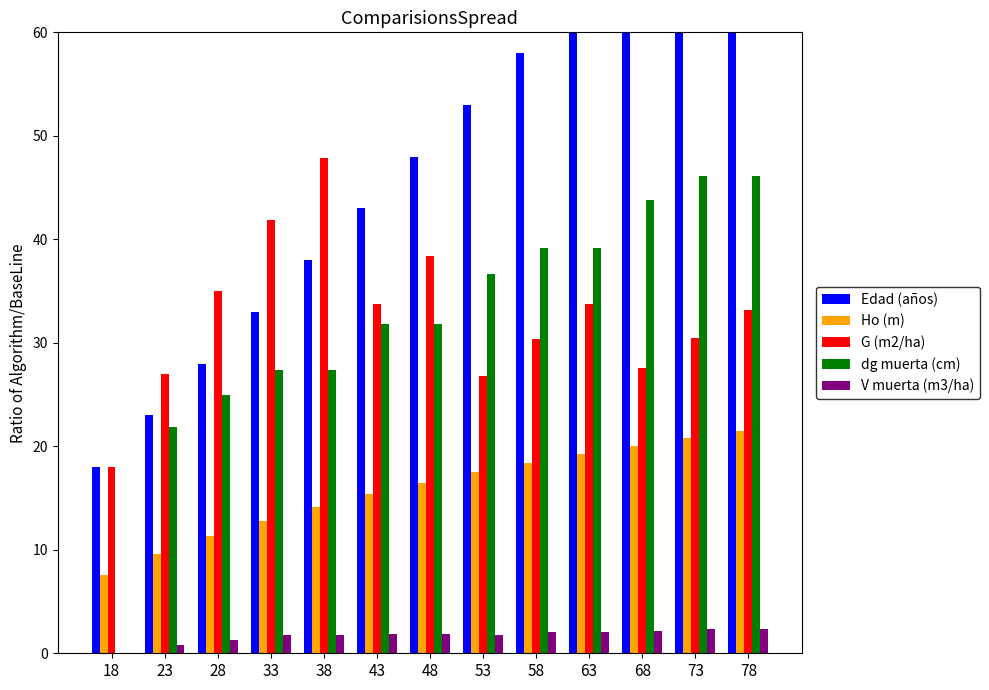

Which series has the largest total across all categories?

Edad (años)